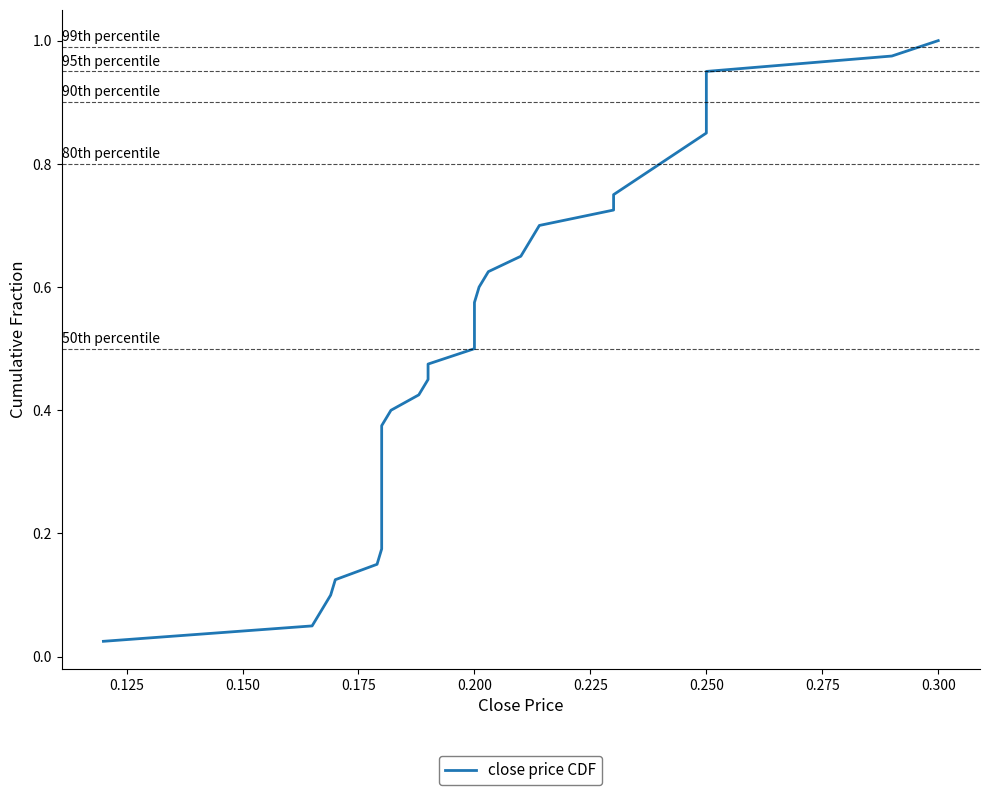

Count the number of data series in this chart.

1